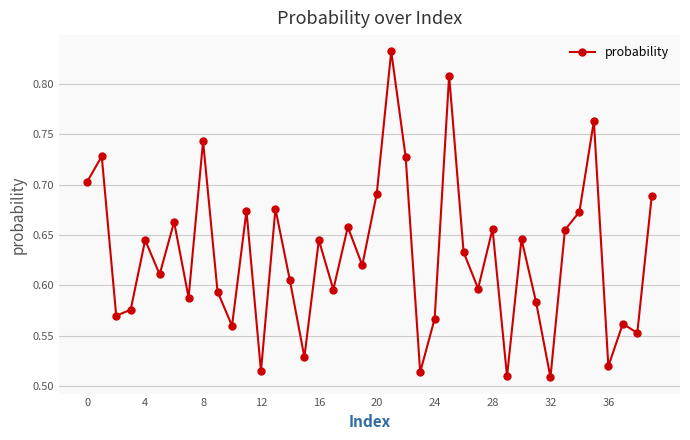

What is the difference between the maximum and minimum values?

0.3